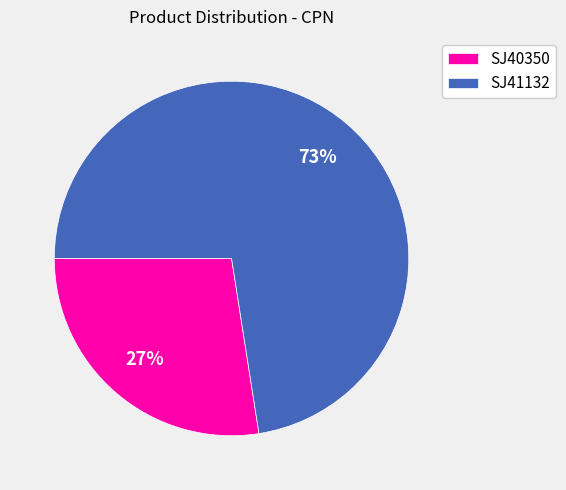

Rank the categories by value from highest to lowest.

SJ41132, SJ40350